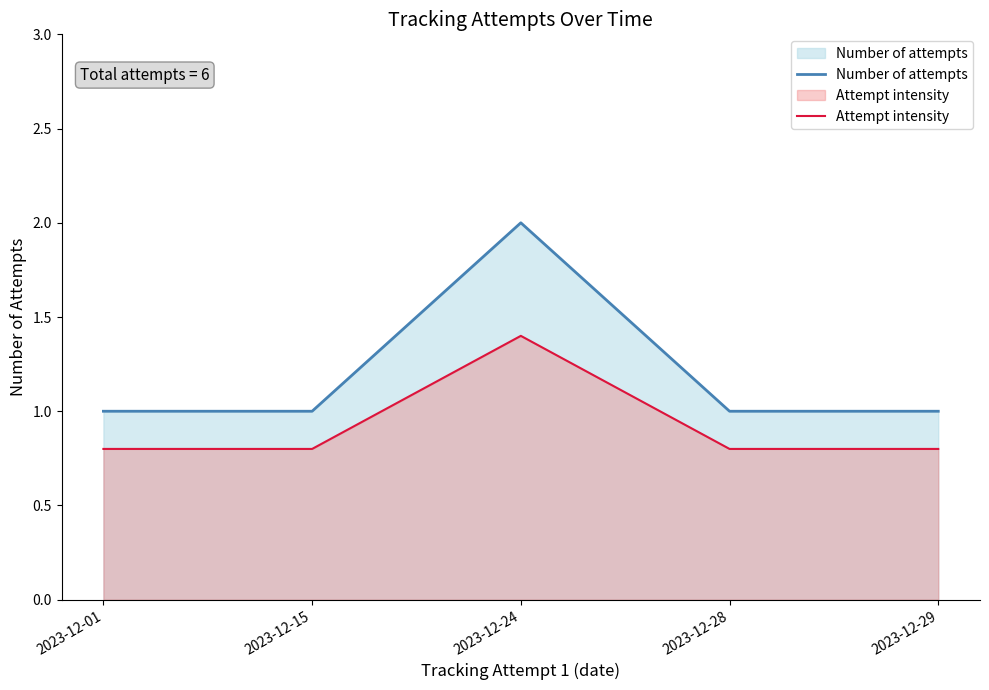

Is it true that Number of attempts equals 2.0 at 2023-12-24?

True